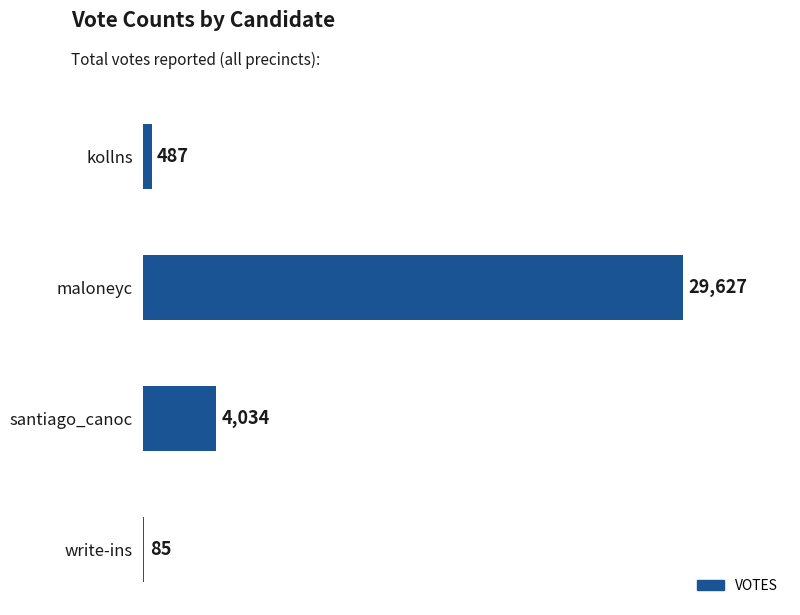

Reading top to bottom, transcribe all the data shown in this chart.

kollns=487	maloneyc=29627	santiago_canoc=4034	write-ins=85